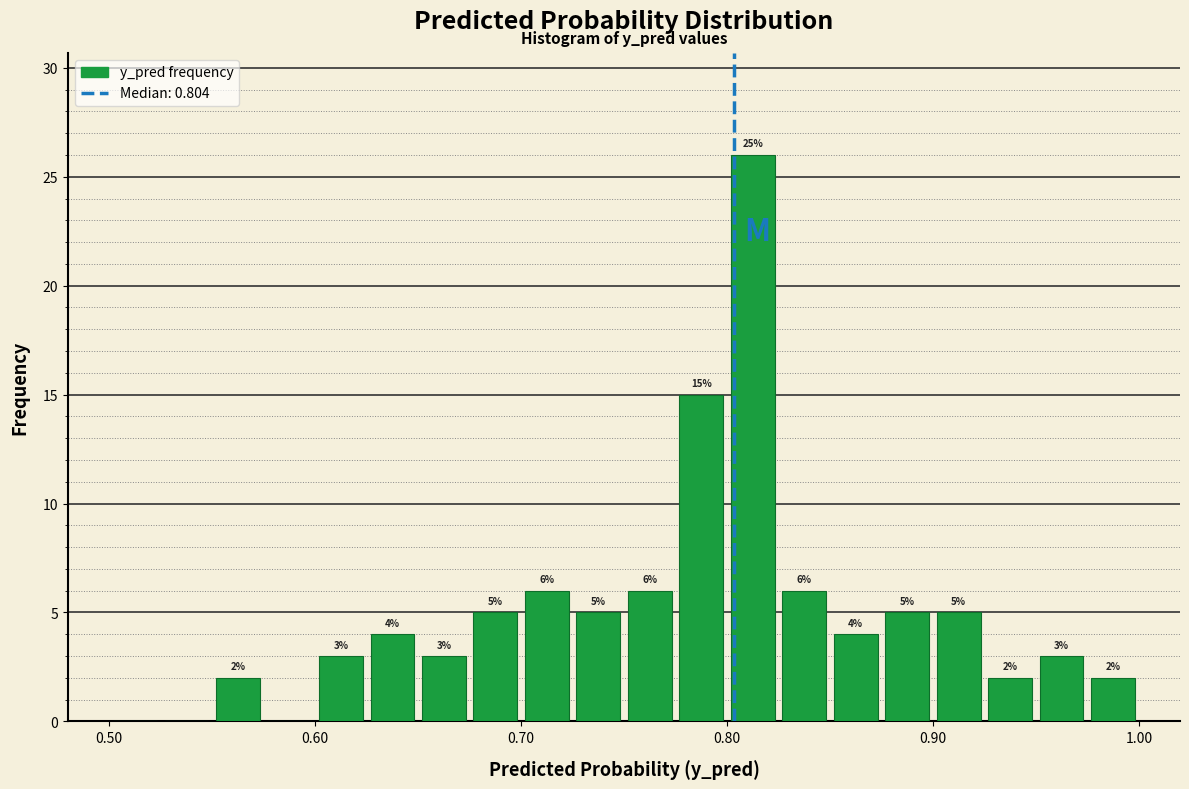

Around what value on the x-axis is the tallest bar? Give the approximate position of its centre, as read against the axis.

0.81